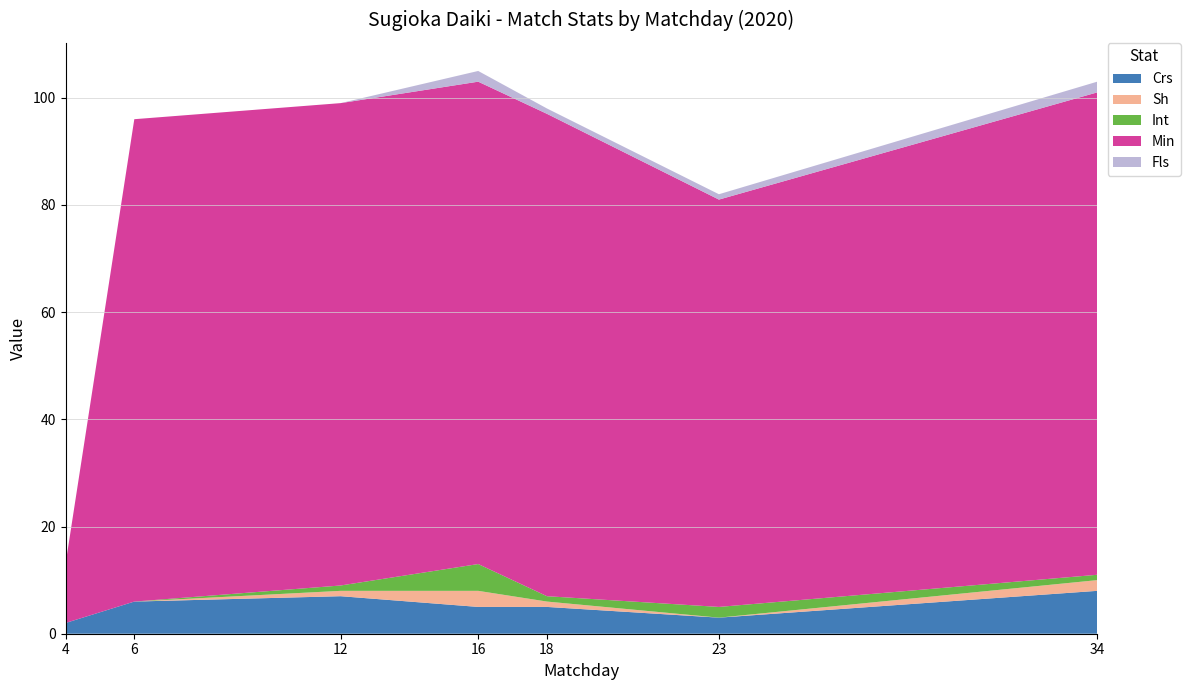

Reading right to left, extract all data points from this chart.

Crs: 34=8	23=3	18=5	16=5	12=7	6=6	4=2
Sh: 34=2	23=0	18=1	16=3	12=1	6=0	4=0
Int: 34=1	23=2	18=1	16=5	12=1	6=0	4=0
Min: 34=90	23=76	18=90	16=90	12=90	6=90	4=11
Fls: 34=2	23=1	18=1	16=2	12=0	6=0	4=0